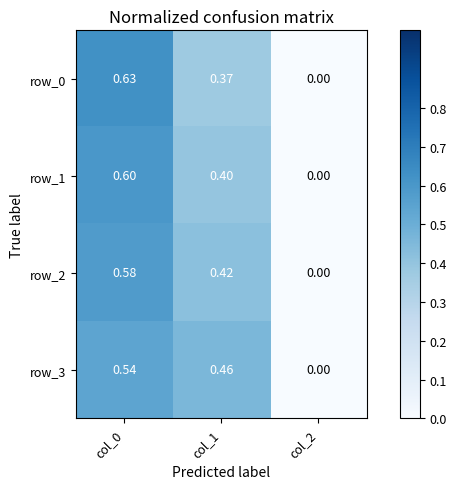

At which label is row_2 closest to 0?

col_2